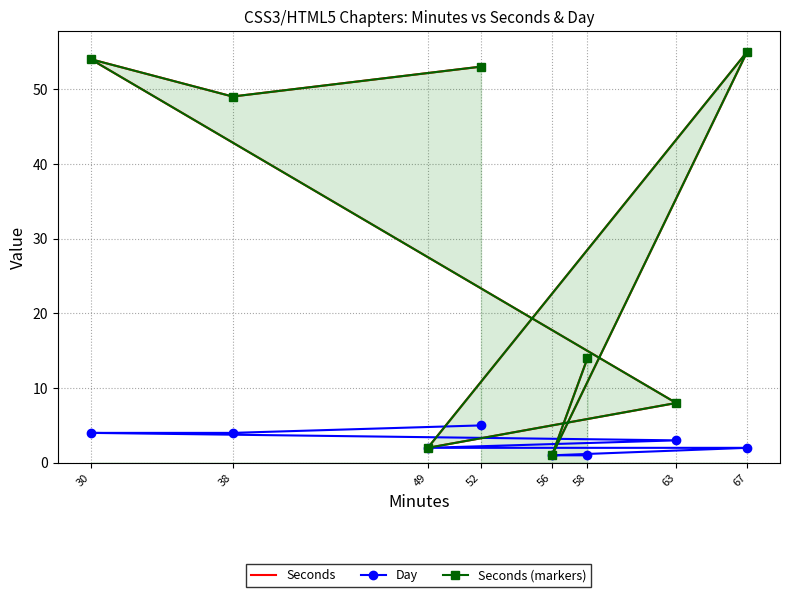

Which label corresponds to the smallest value in the chart?

56